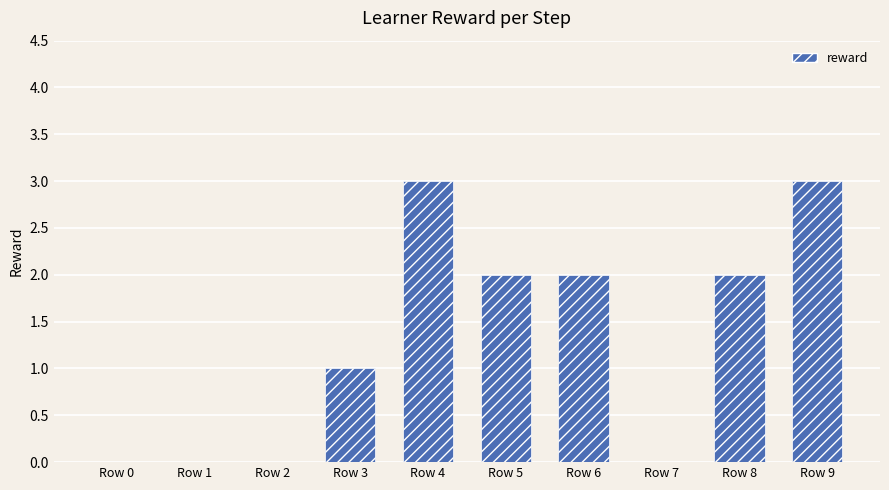

What is the change in value from Row 8 to Row 9?

+1